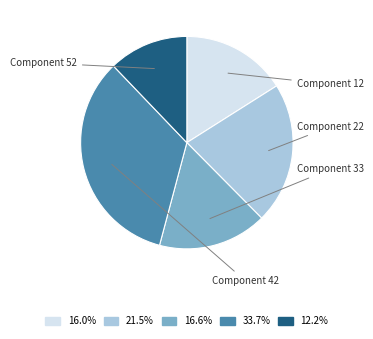

What percentage is the Component 52 slice, to the nearest percent?

12%